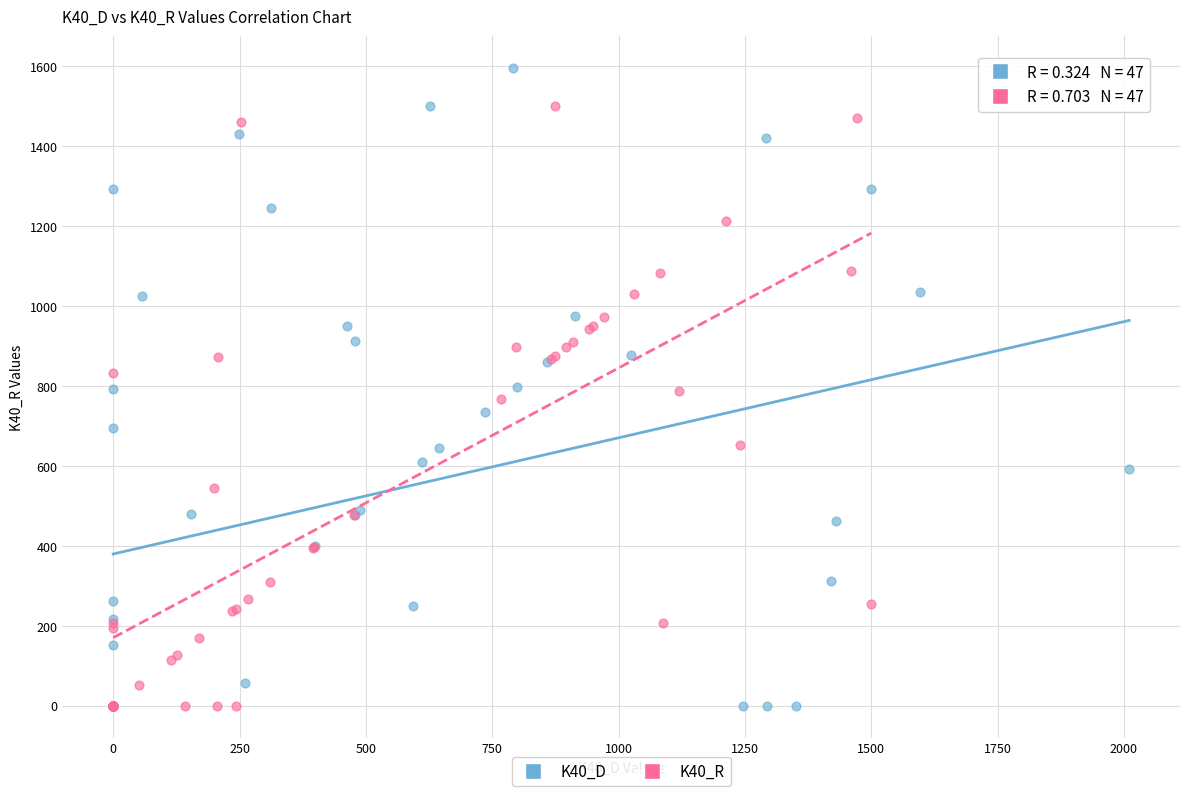

Which series has the largest Y range (max minus min)?

K40_D